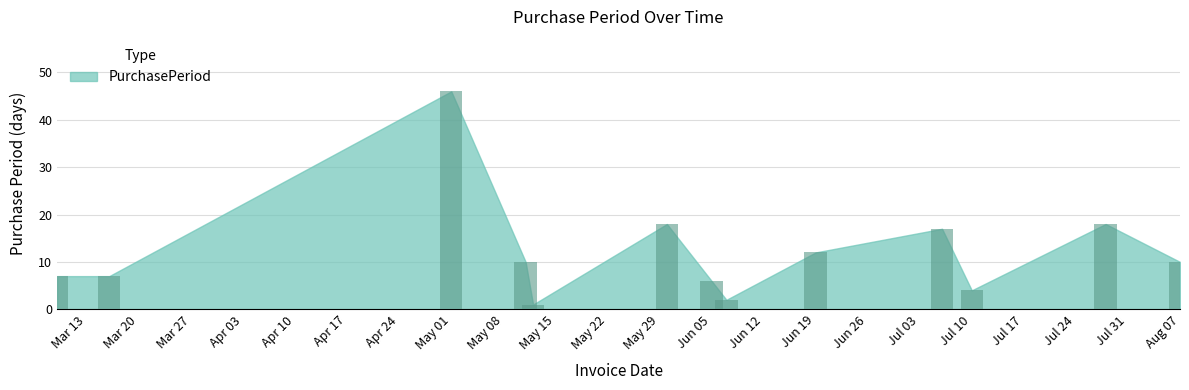

What is the sum of all values?

158